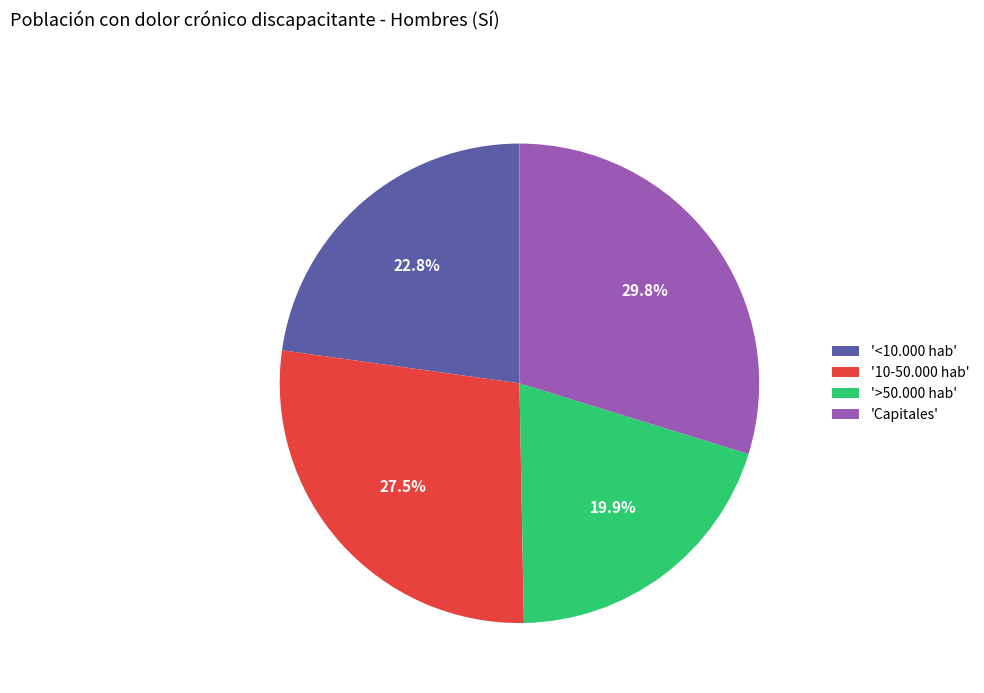

Is there a majority slice in this chart?

No